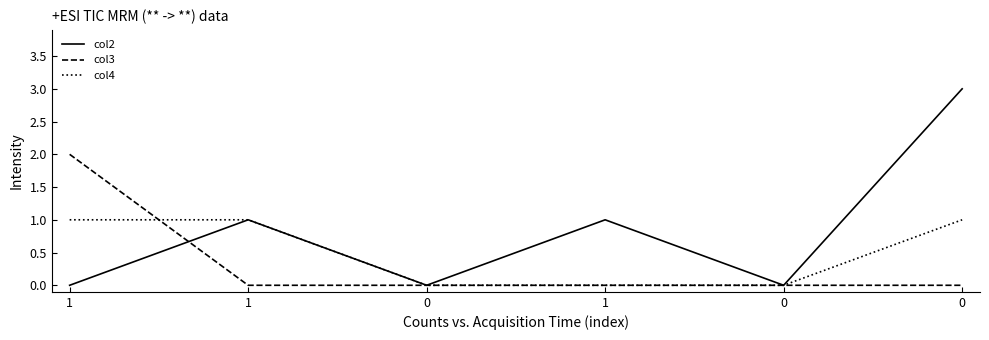

True or false: col4 and col2 cross at least once.

False